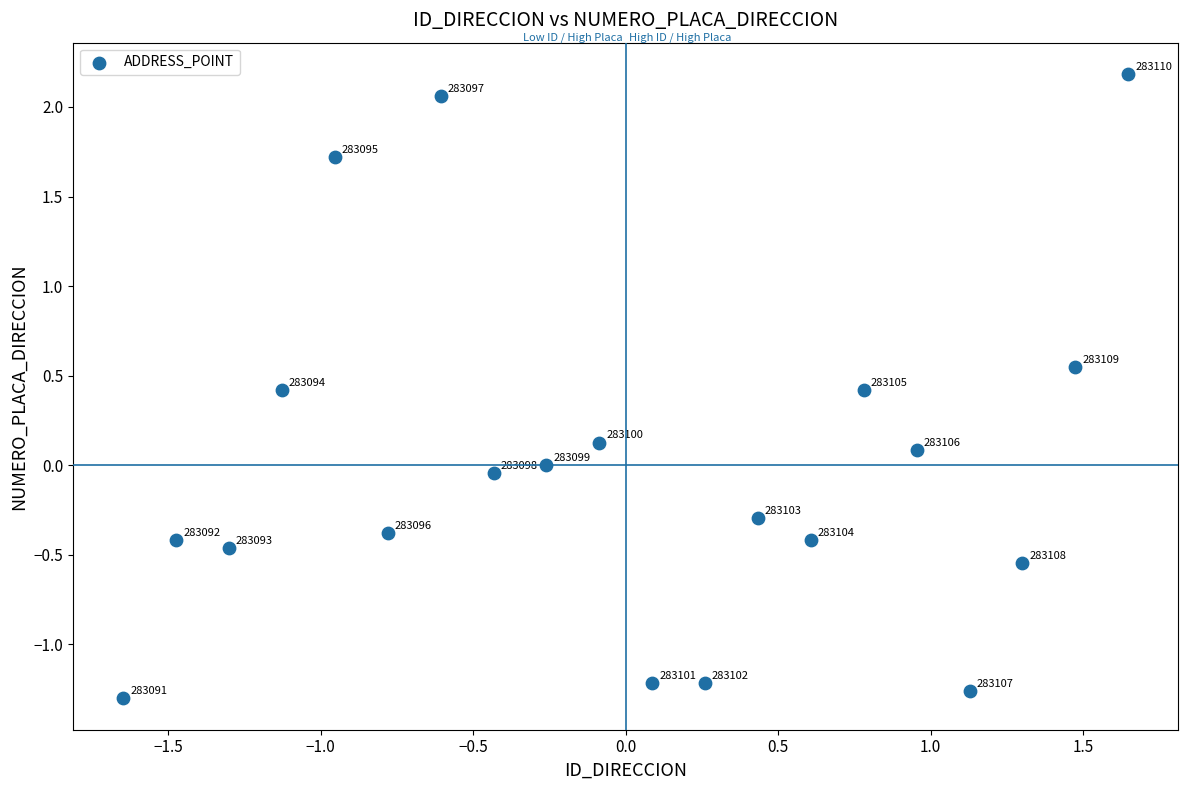

What is the range of X values (max minus min)?

3.3